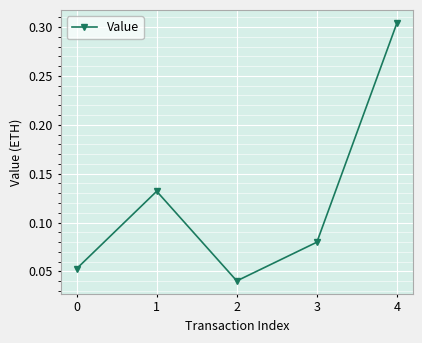

How many values are between 0 and 1?

5